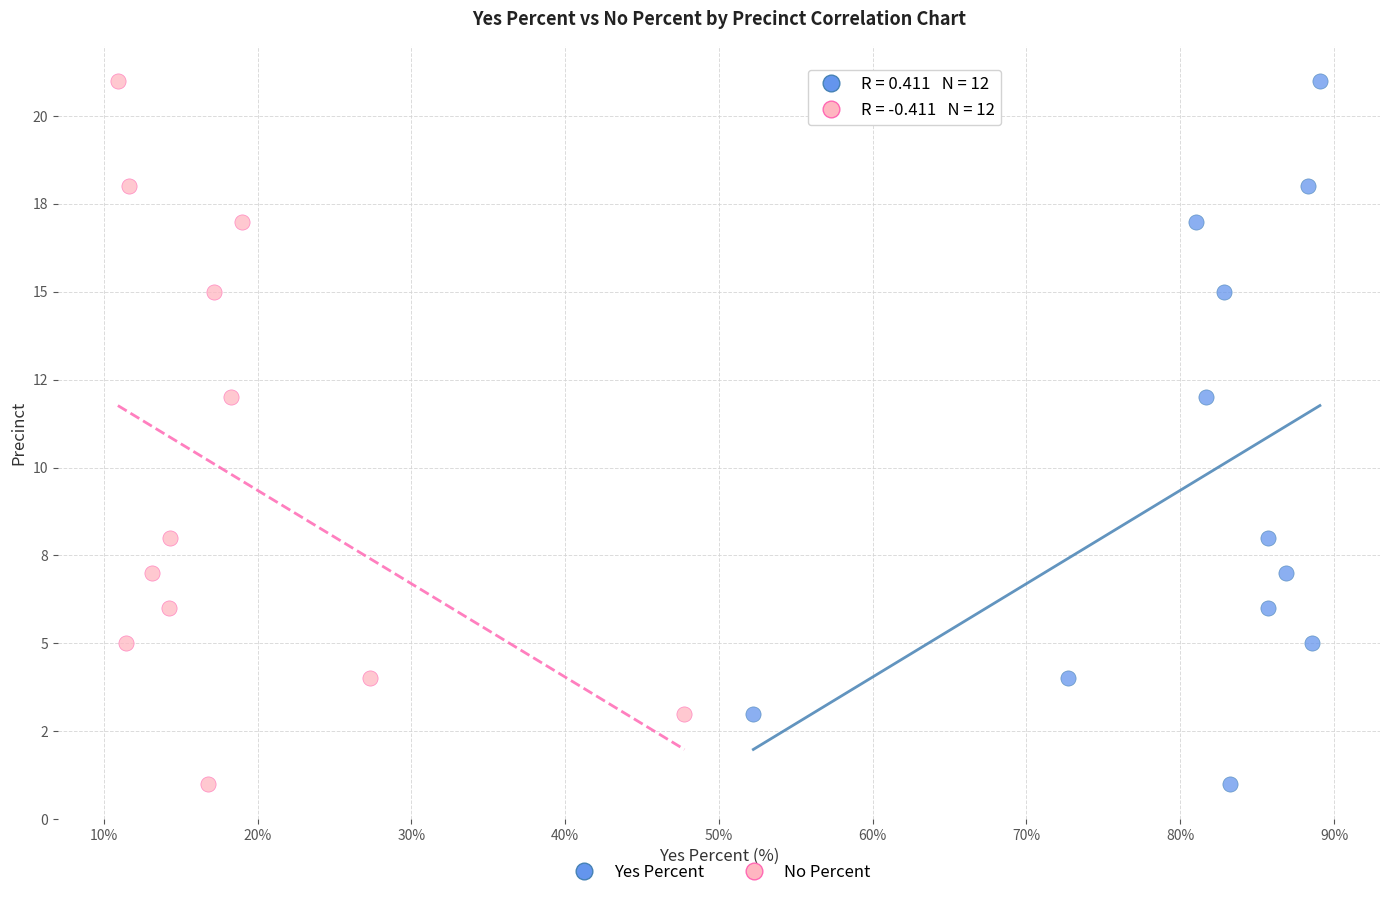

What are all the series names shown in the legend?

Yes Percent, No Percent